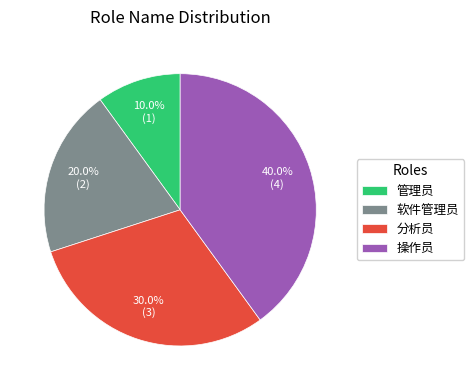

What percentage is the 操作员 slice, to the nearest percent?

40%